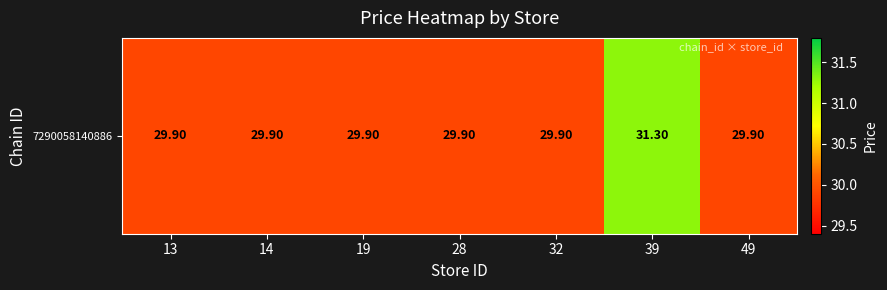

Rank the categories by value from highest to lowest.

39, 13, 14, 19, 28, 32, 49